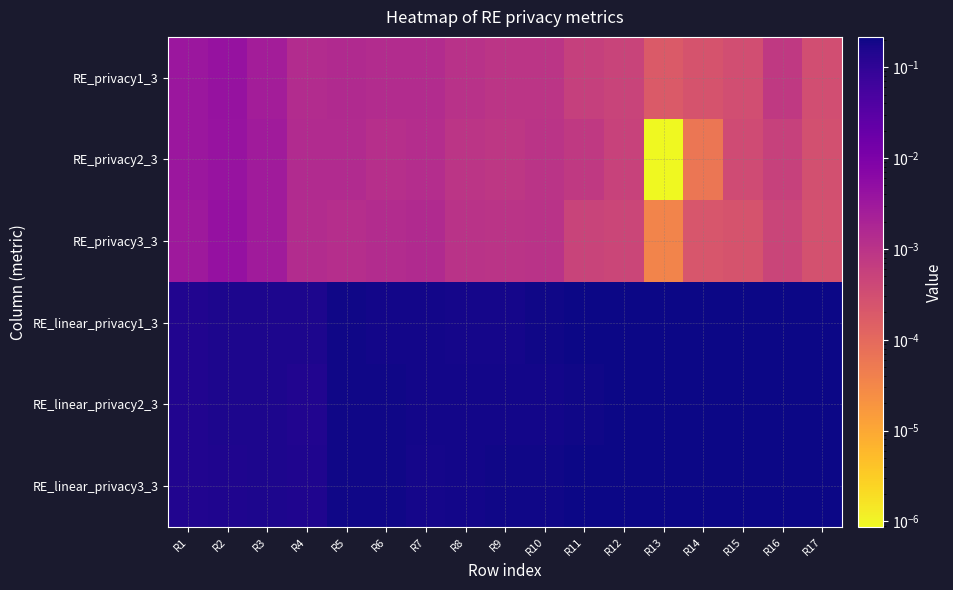

How many categories are shown in the chart?

17